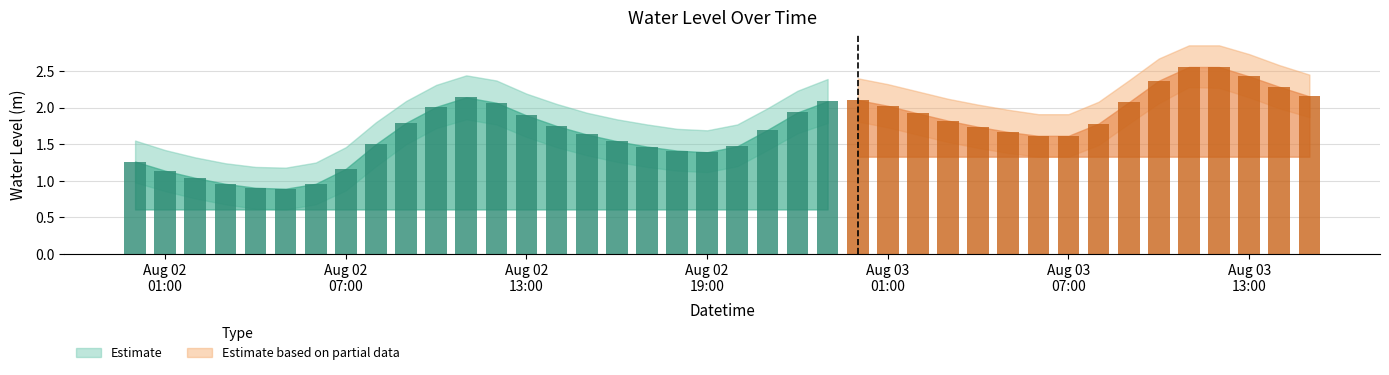

Are the bars grouped side by side (vs. stacked)?

No